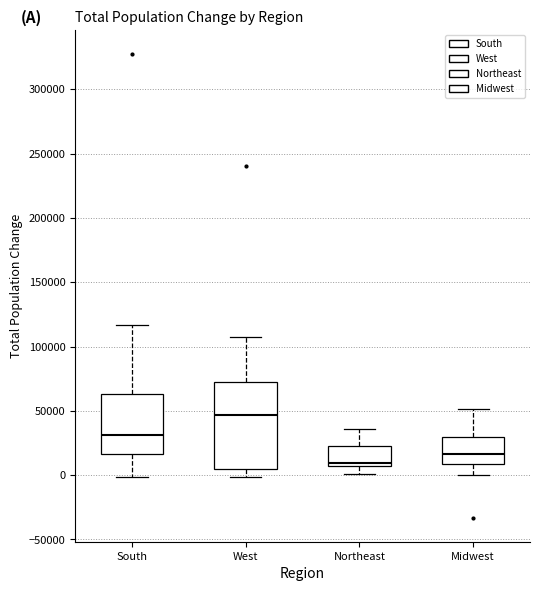

Reading left to right, read every box against the y-axis: the position of its median line, the range the box covers, and the ends of its whiskers. The values are not printed on the chart, so give them approximately, as read against the axis.

South: median 30000, box 15000 to 65000, whiskers 0 to 115000
West: median 45000, box 5000 to 70000, whiskers 0 to 110000
Northeast: median 10000, box 5000 to 25000, whiskers 0 to 35000
Midwest: median 15000, box 10000 to 30000, whiskers 0 to 50000